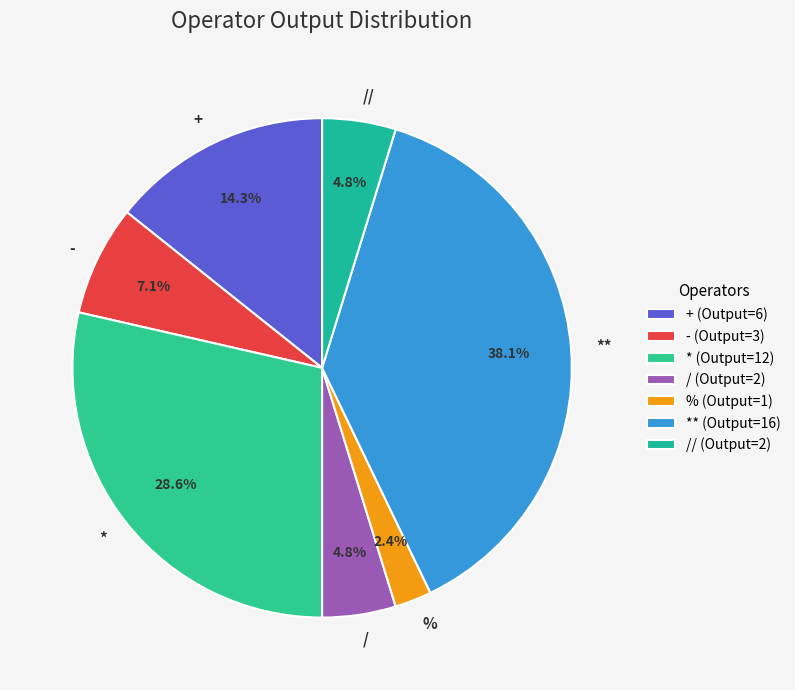

Which category has the biggest portion of the pie?

**